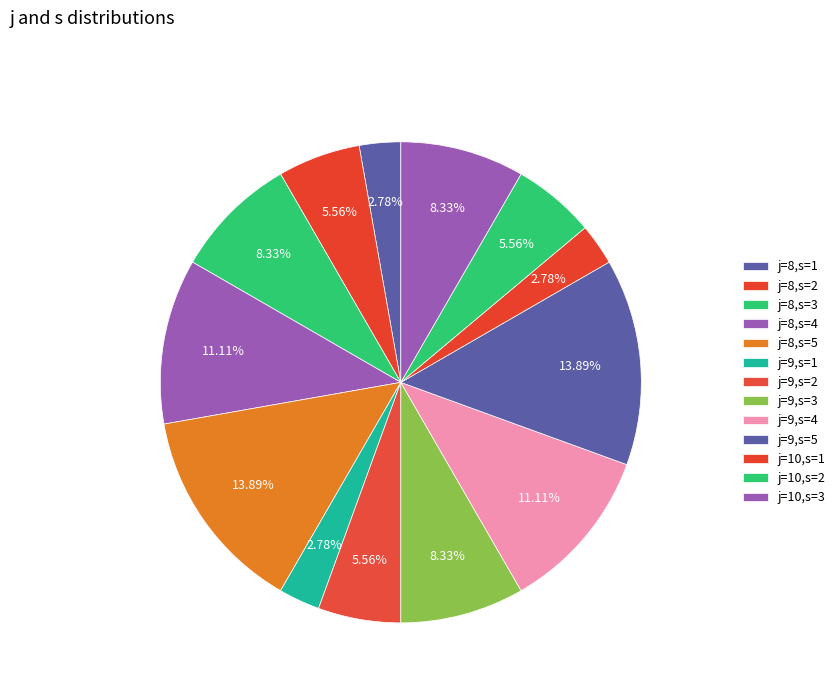

Count the number of slices in the pie.

13